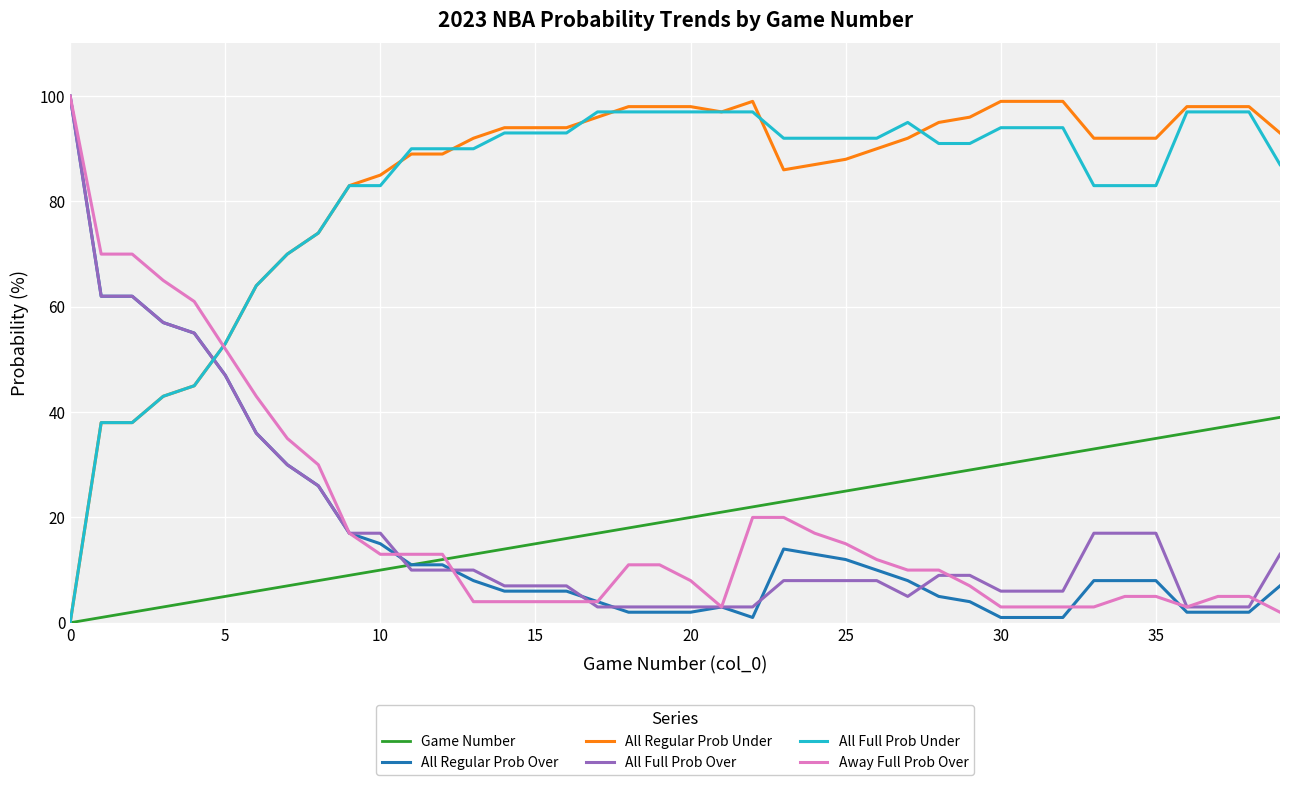

After their last crossing, which series has the higher values: All Full Prob Under or All Full Prob Over?

All Full Prob Under